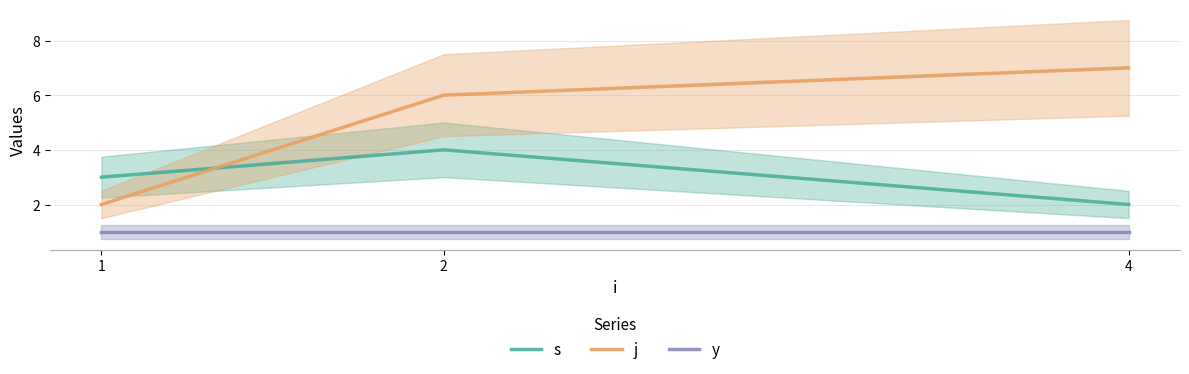

Reading right to left, what are all the values shown in this chart?

s: 2	4	3
j: 7	6	2
y: 1	1	1